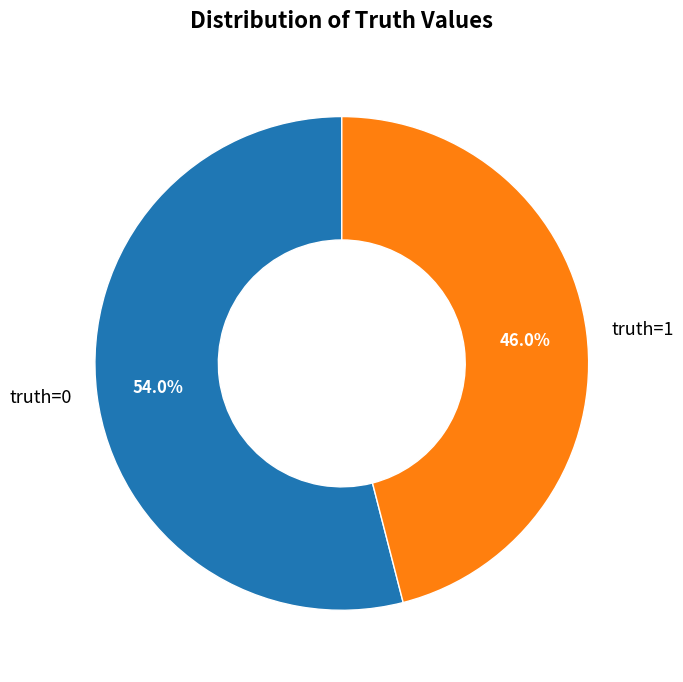

Which slice represents more than half of the pie?

truth=0